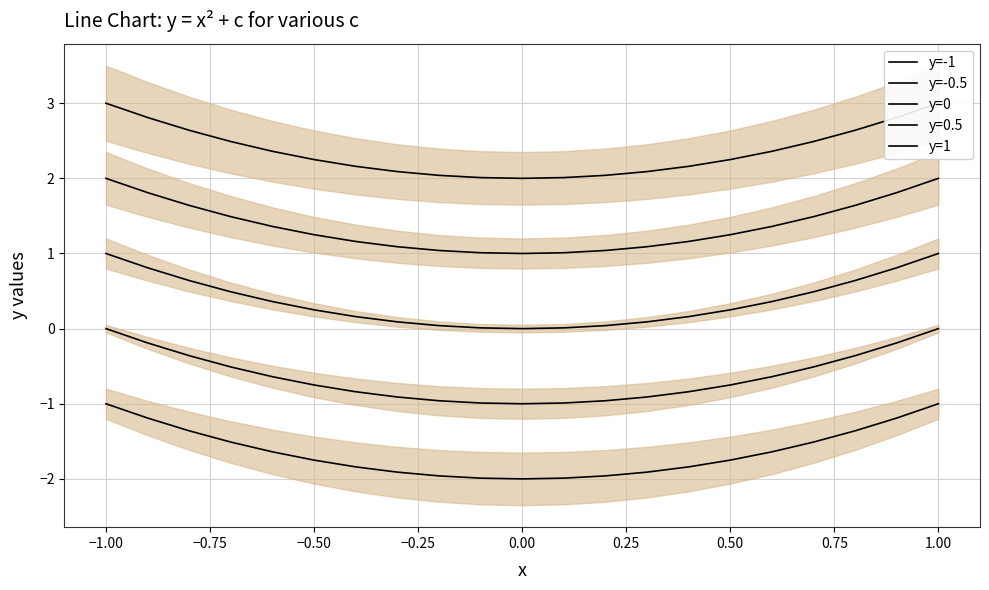

True or false: y=-0.5 and y=0 intersect in this chart.

False